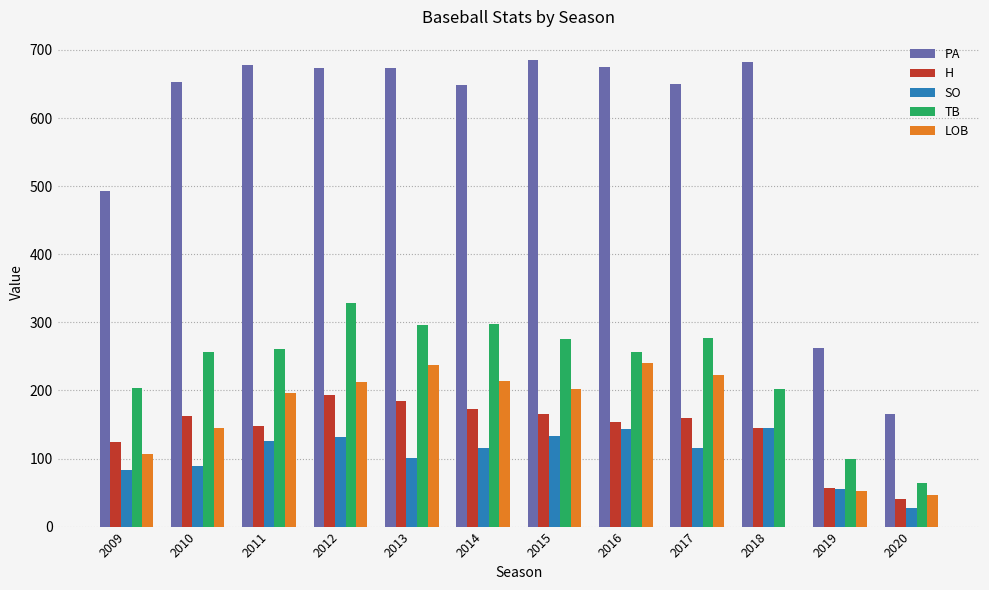

Where does the H series first go above 159?

2010